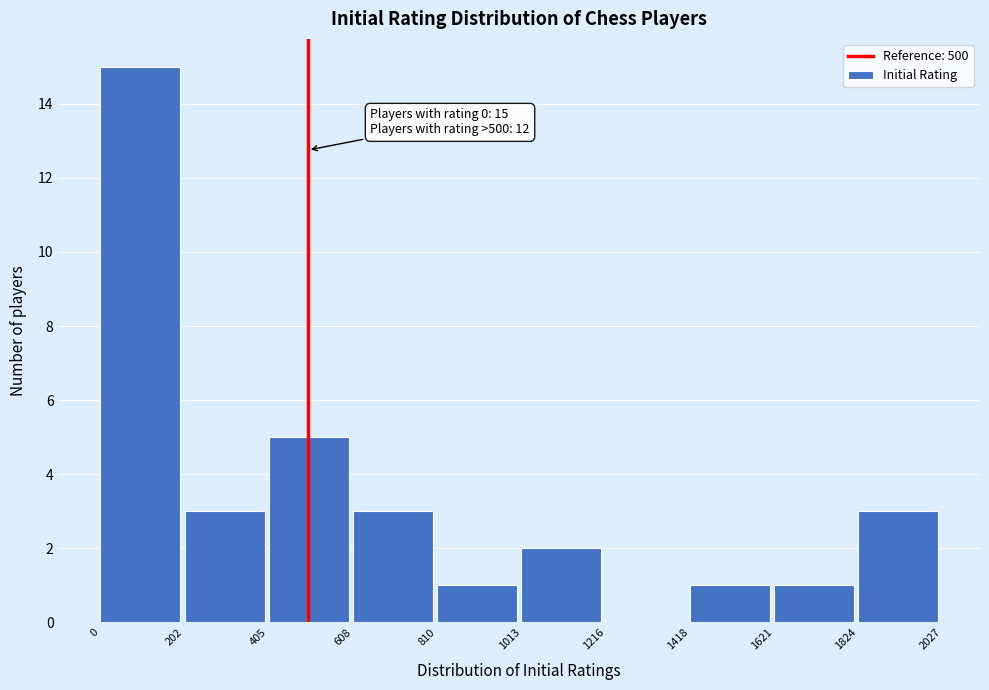

Over which range of the x-axis is the bar tallest?

0 to 202